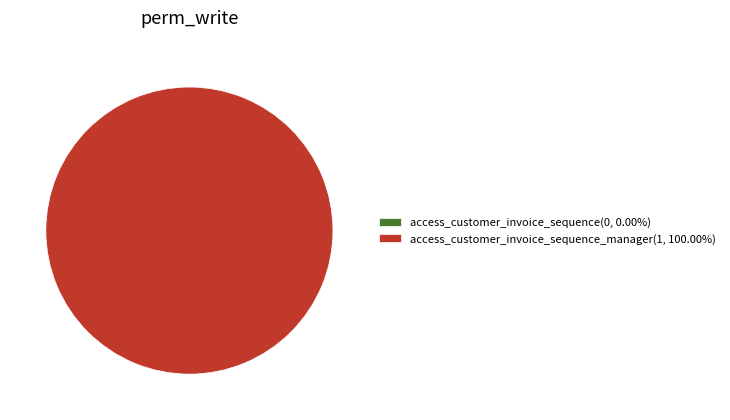

Rank the categories by value from lowest to highest.

access_customer_invoice_sequence, access_customer_invoice_sequence_manager